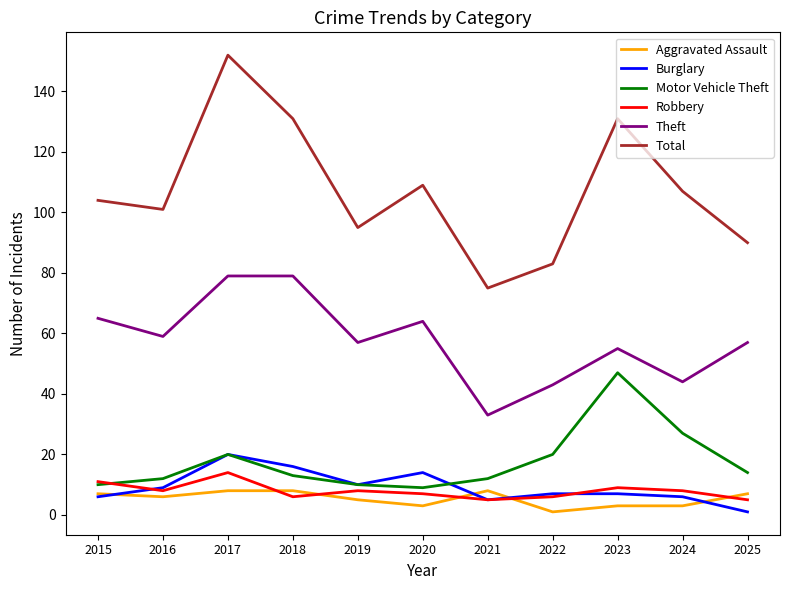

True or false: Burglary and Theft cross at least once.

False